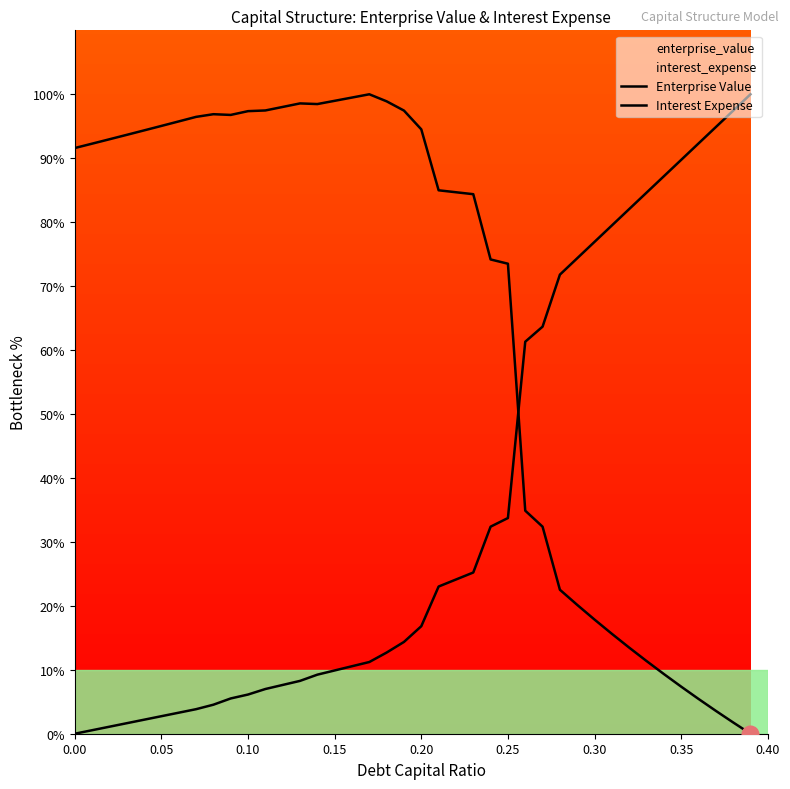

How many data points in Interest Expense are less than 16?

20